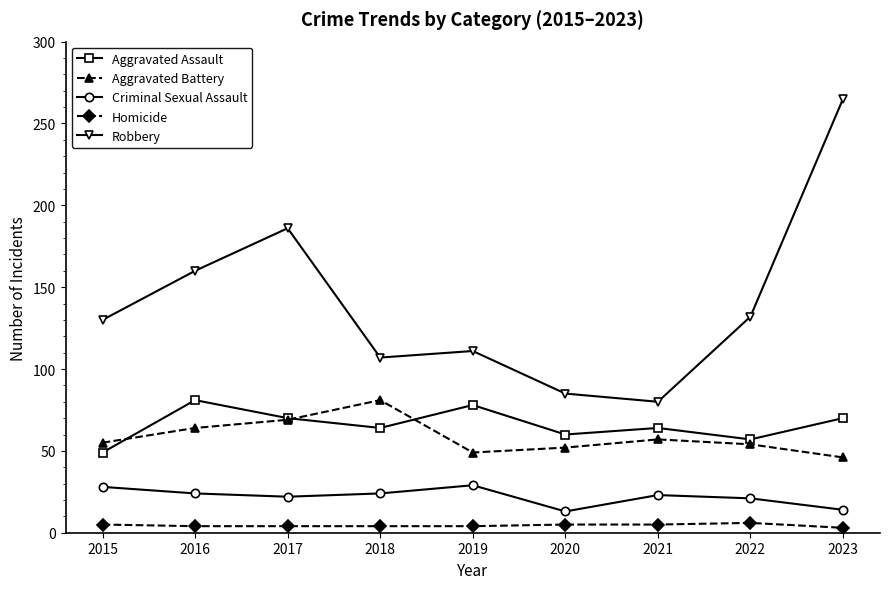

What is the total value across all series at 2022?

270